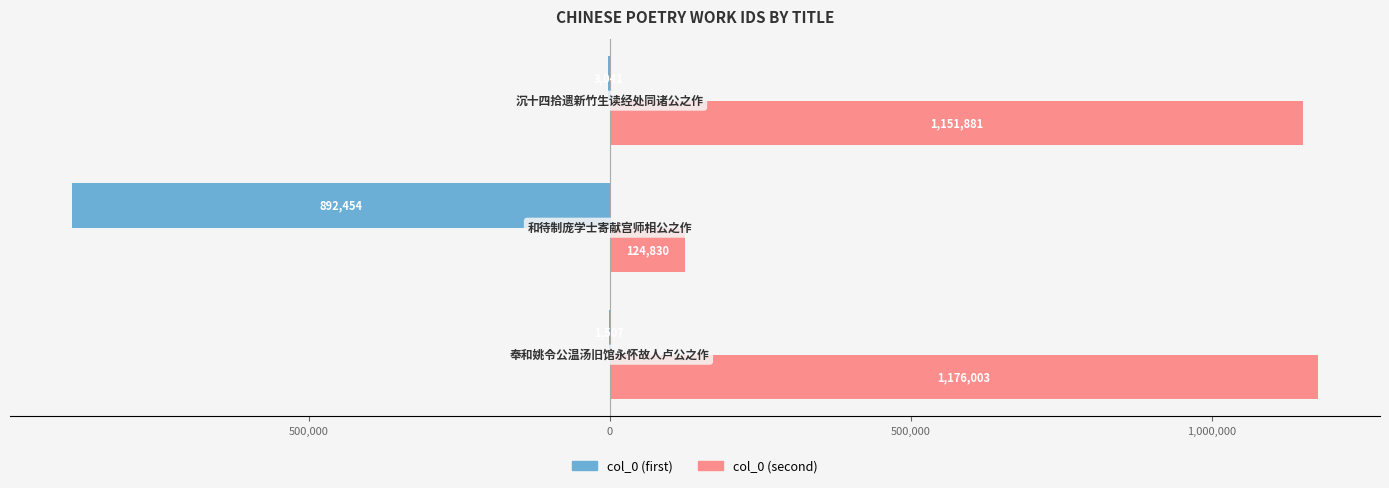

Rank the series by their average value, from highest to lowest.

col_0 (second), col_0 (first)